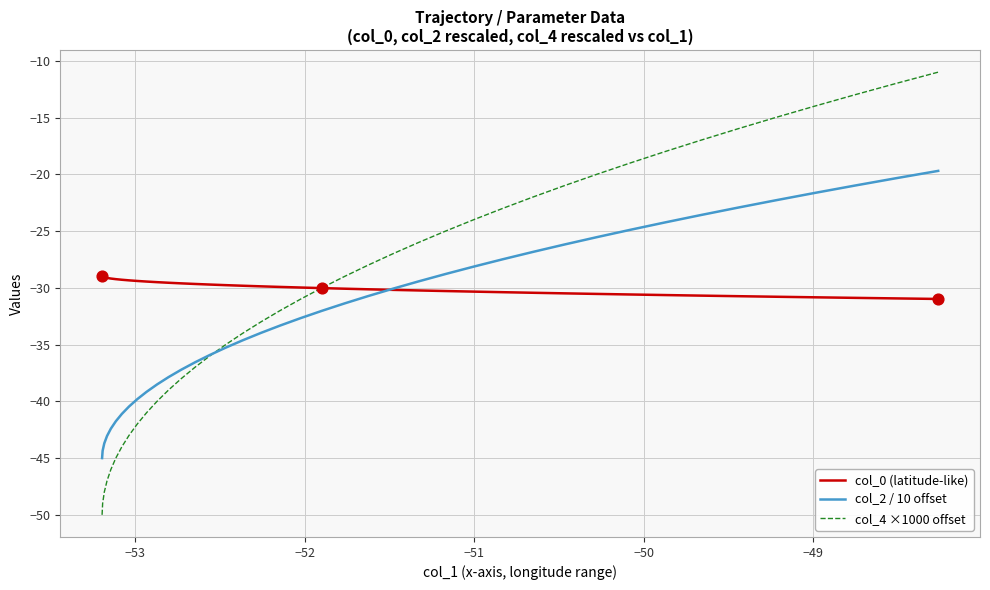

Which series has the widest spread of values?

col_4 ×1000 offset